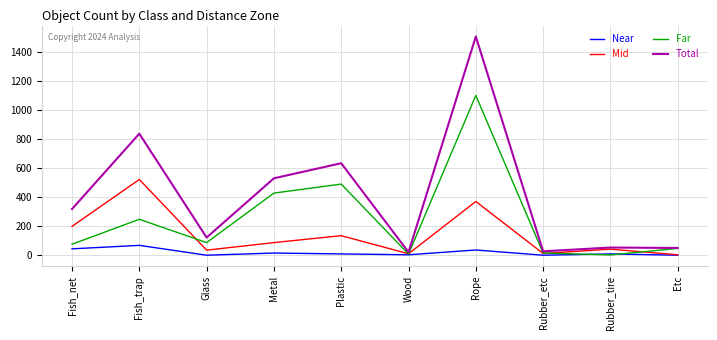

Where is the first local minimum for Total?

Glass